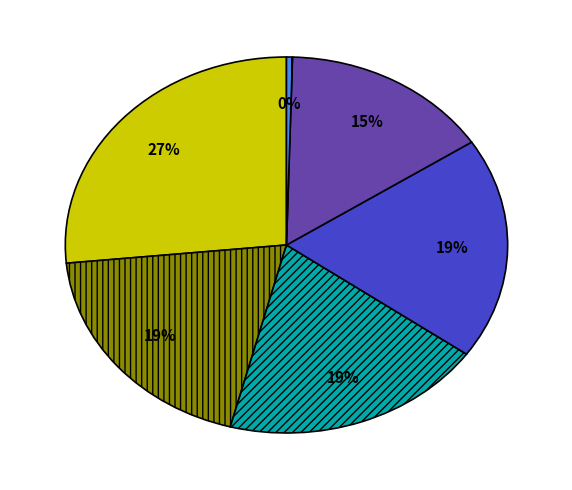

Is there a majority slice in this chart?

No